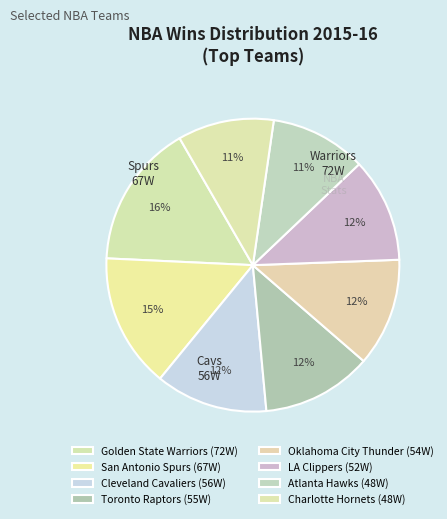

How many segments does this pie chart have?

8